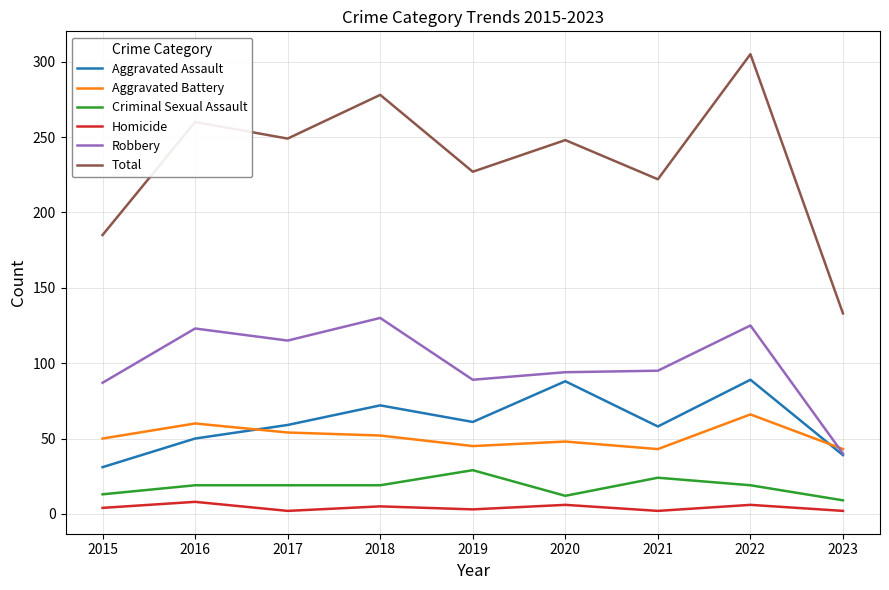

At which category is the sum across all series the highest?

2022